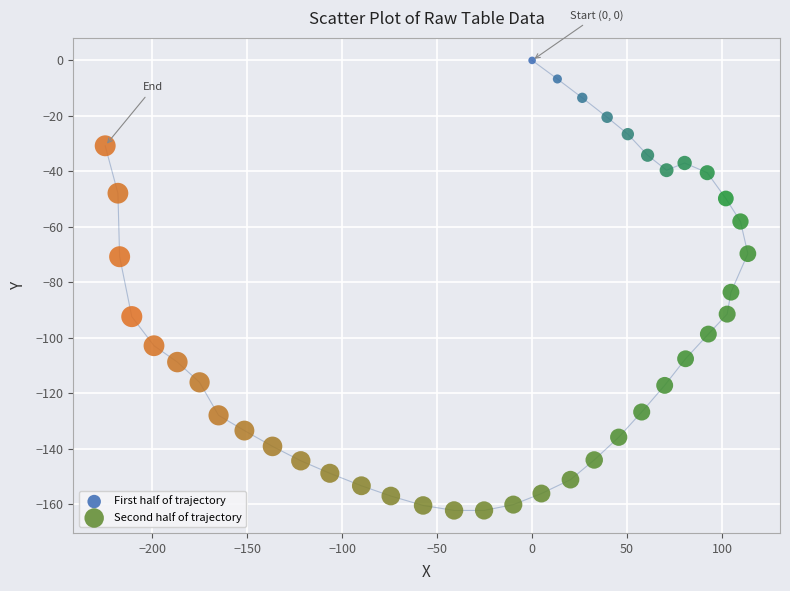

Which series contains the highest Y value?

First half of trajectory